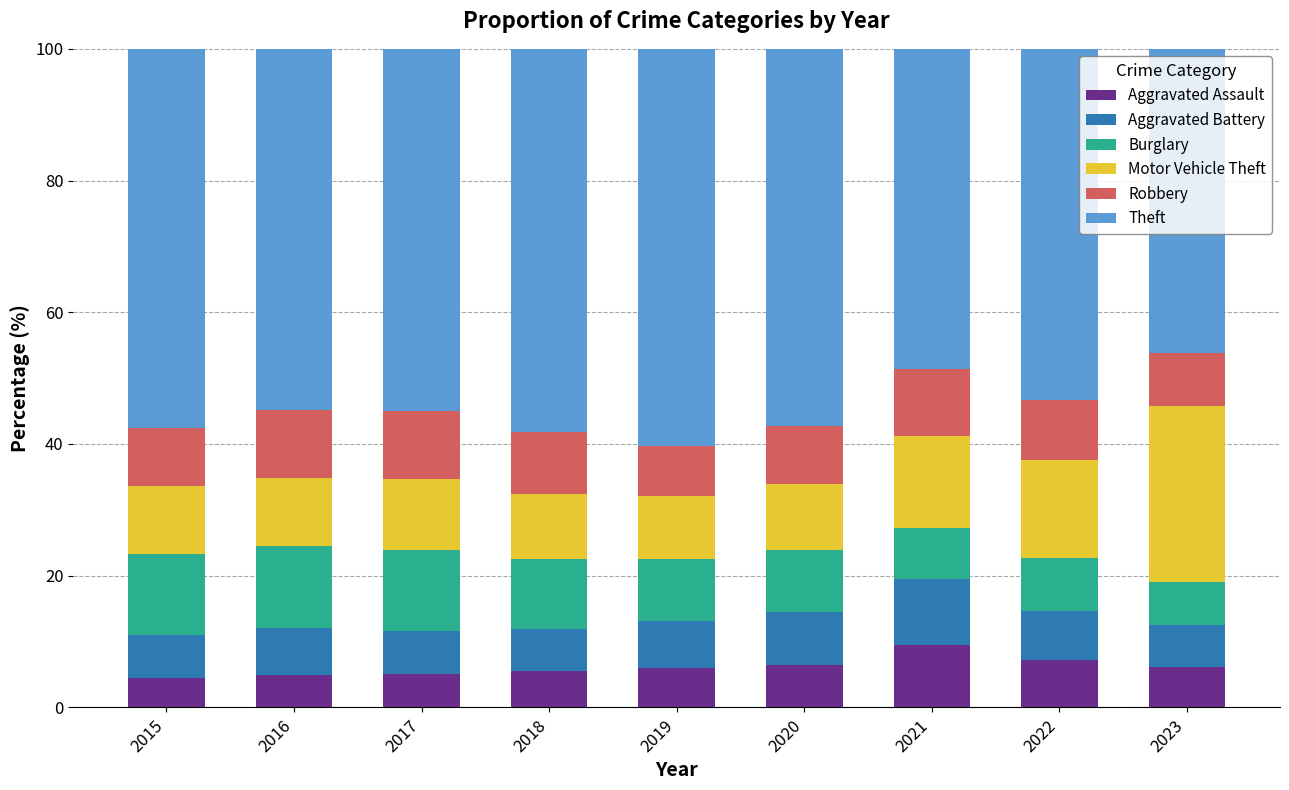

Is it true that Aggravated Assault equals 5.0 at 2016?

True